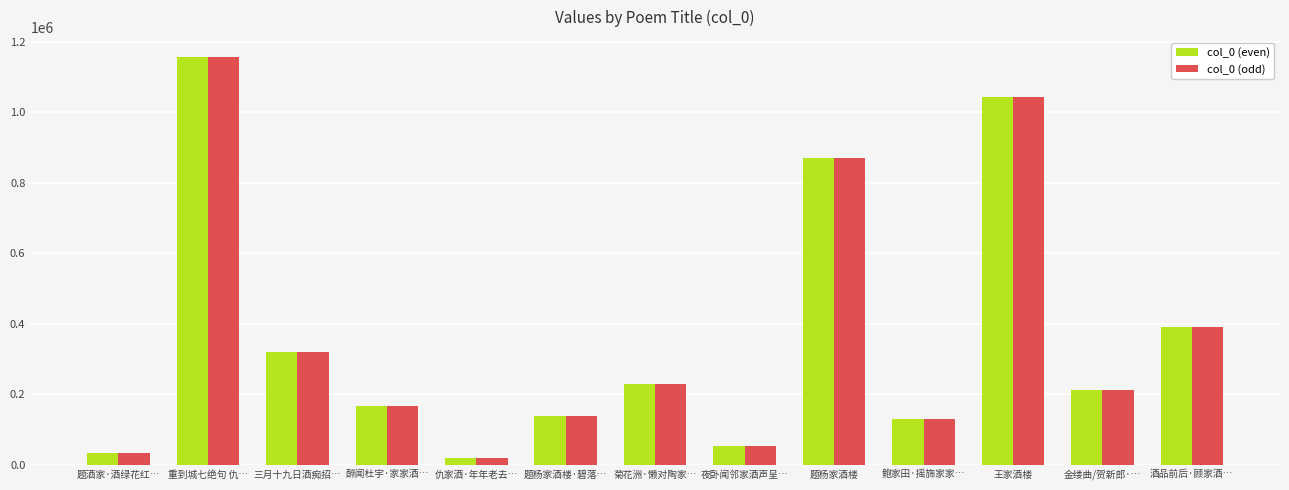

Does the chart contain stacked bars?

No